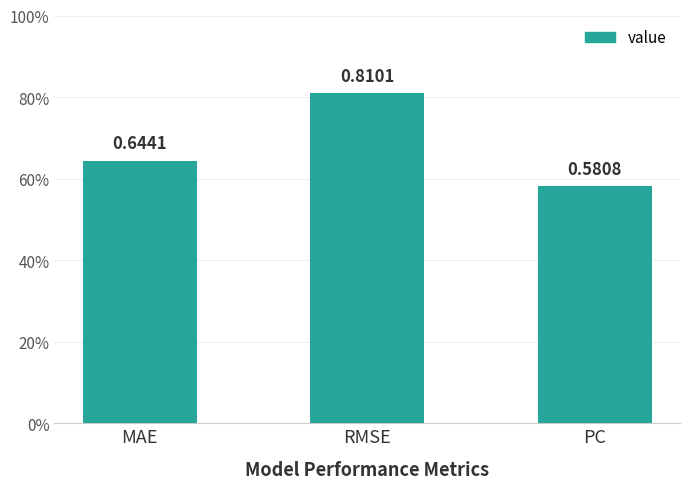

What is the average value?

0.7